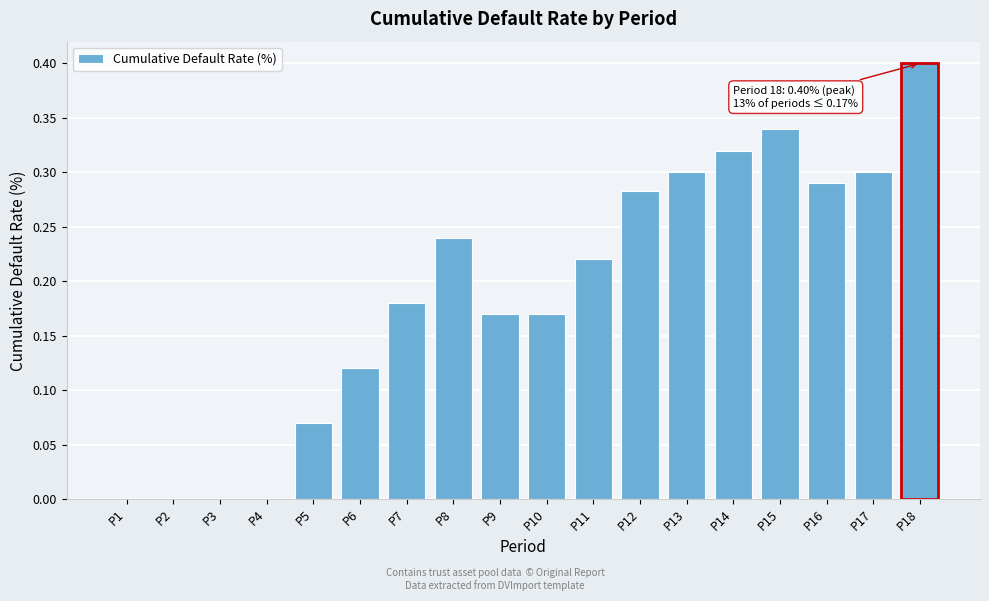

Which label corresponds to the largest value in the chart?

P18